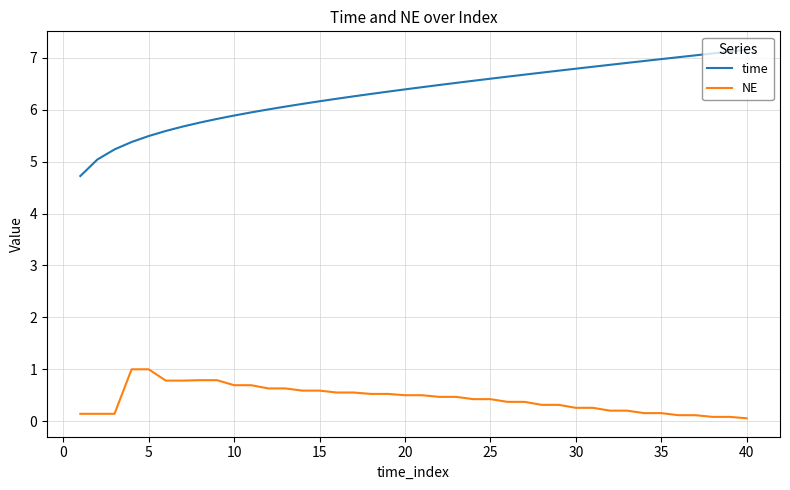

Which series has the largest total across all categories?

time